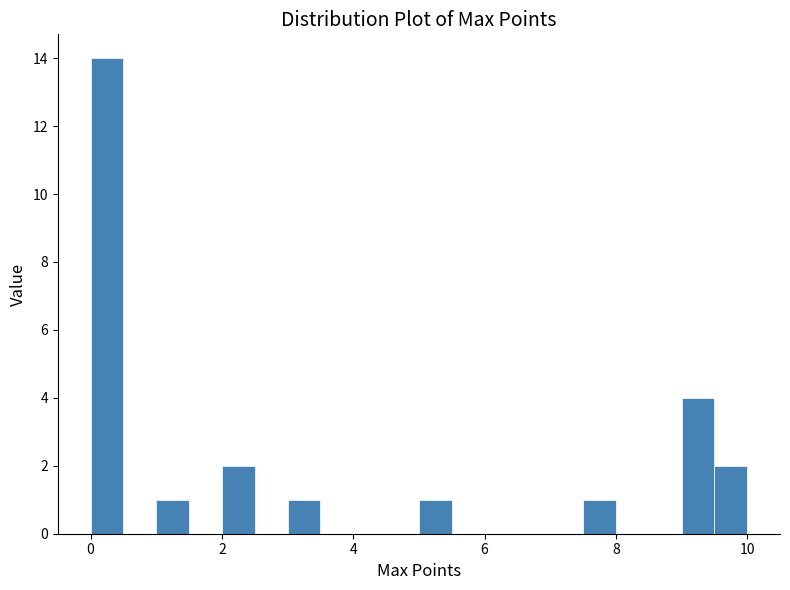

Around what value on the x-axis is the tallest bar? Give the approximate position of its centre, as read against the axis.

0.2